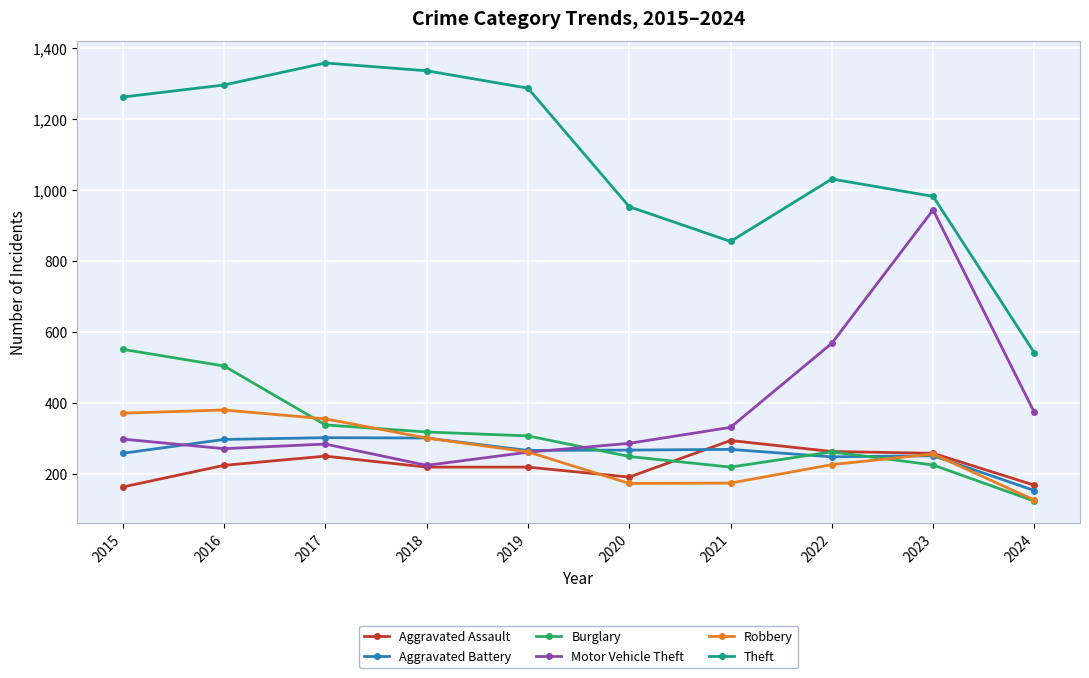

What is the difference between the highest and lowest values at 2015?

1099